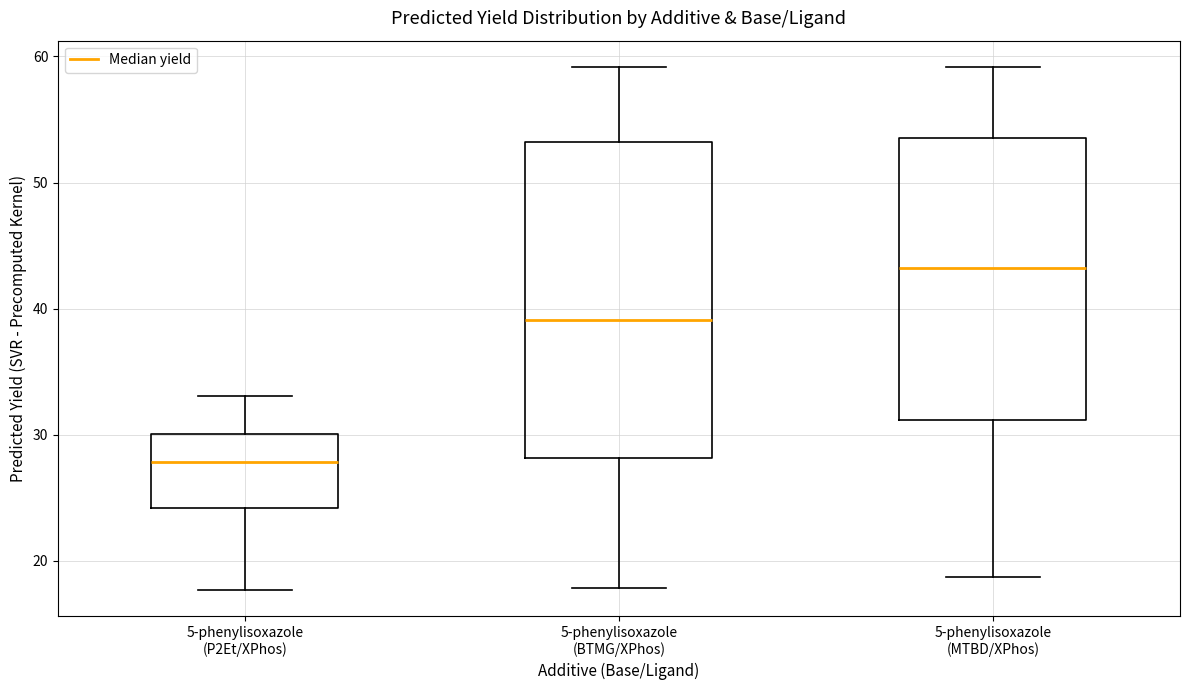

Which box's median line is the highest?

5-phenylisoxazole (MTBD/XPhos)